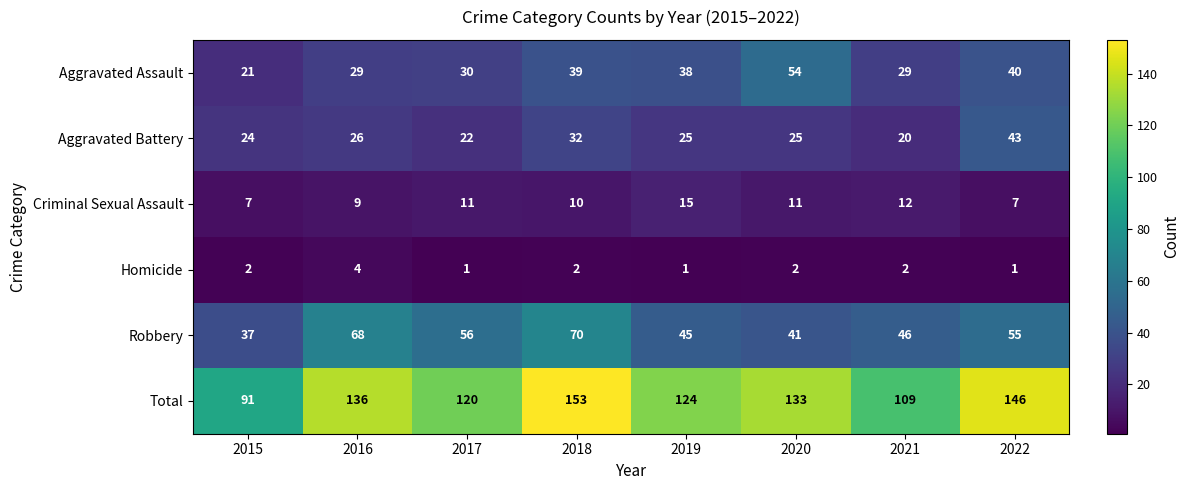

The Aggravated Battery series shows 40 at 2019. True or false?

False